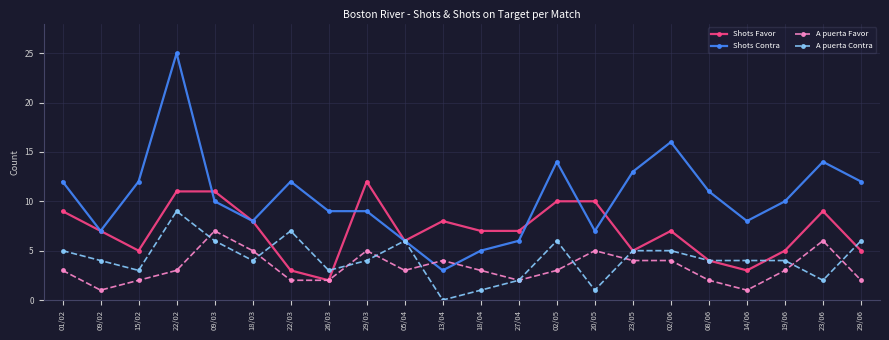

Which category has the highest value across all series?

22/02